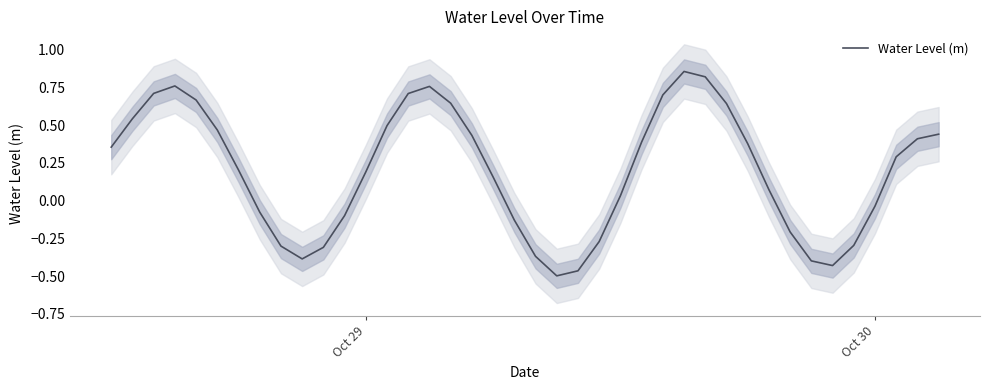

The chart shows a value of -0.1 at 11. True or false?

False